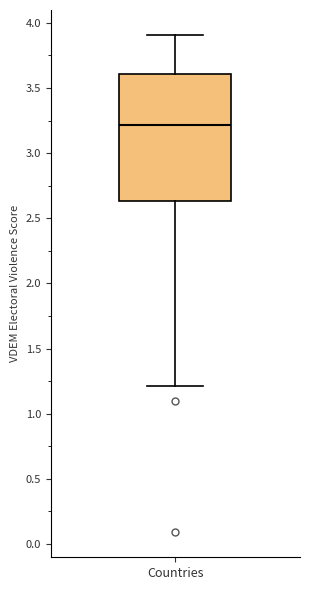

Where is the lower edge of the box for Countries on the y-axis? The values are not printed on the chart, so give them approximately, as read against the axis.

2.65